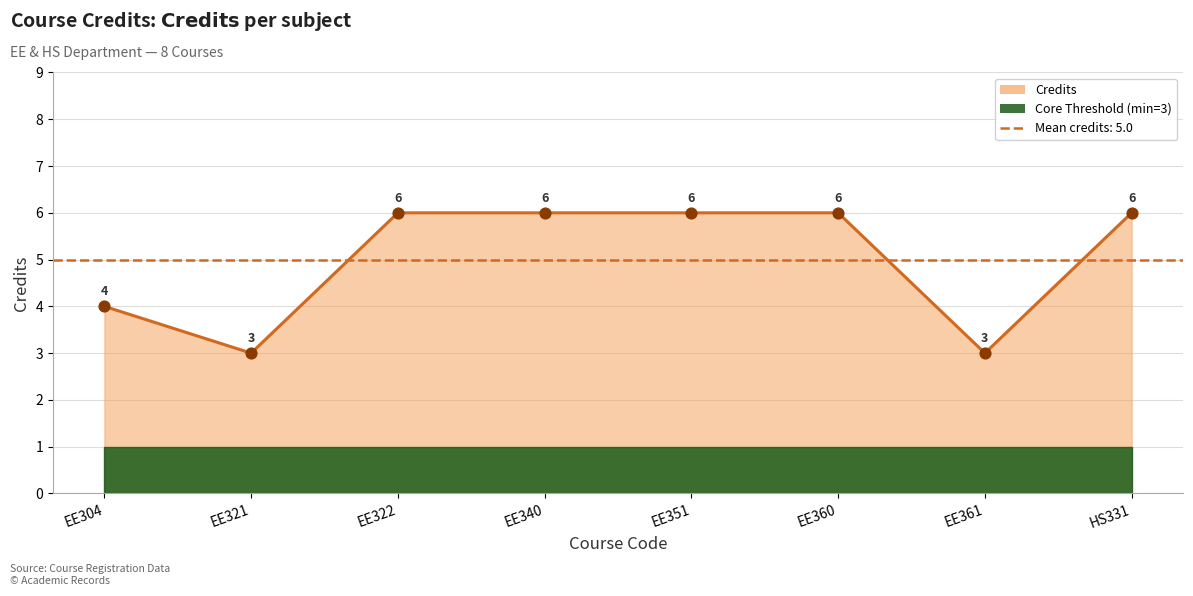

What is the ratio of the value at EE361 to the value at EE360?

0.5